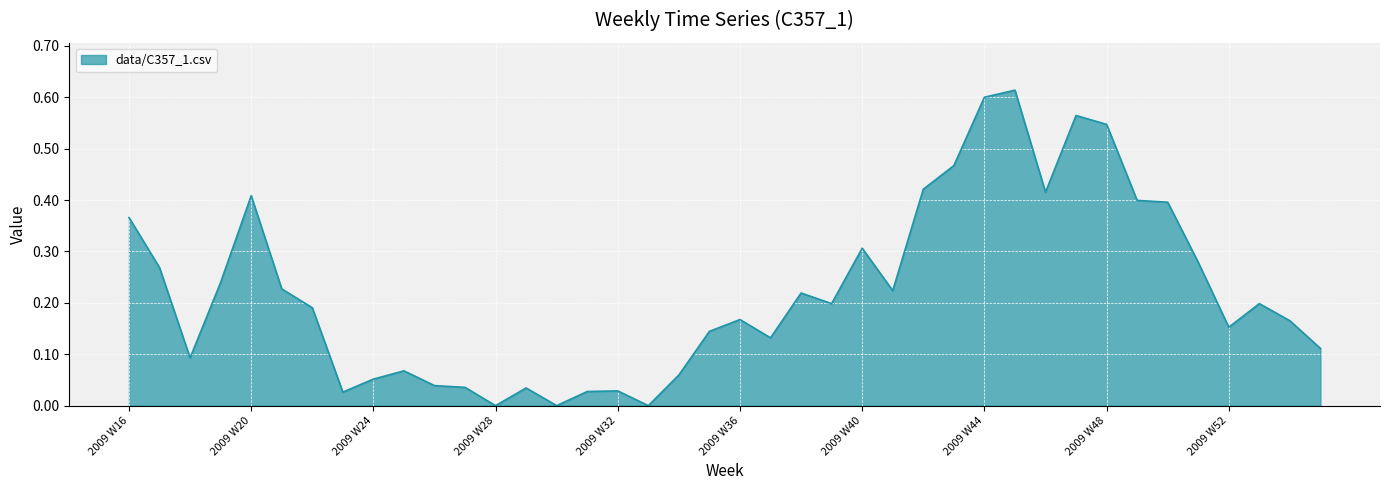

How many interior local valleys (lower than both neighbors) does the data have?

10